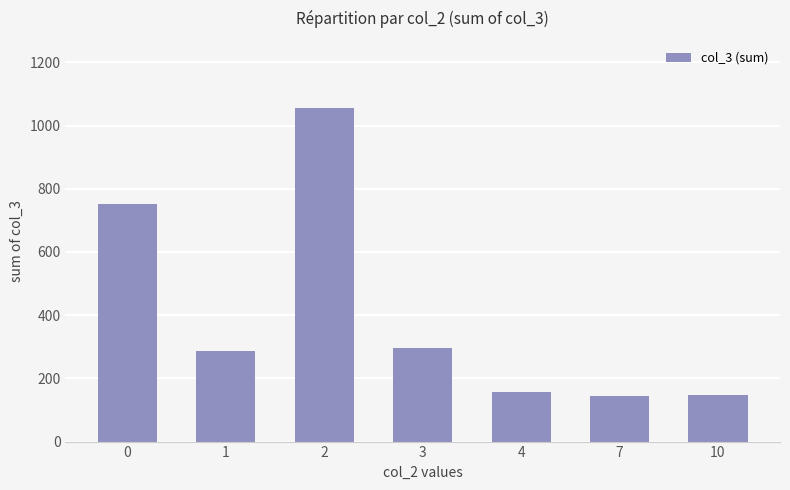

Count the number of data series in this chart.

1